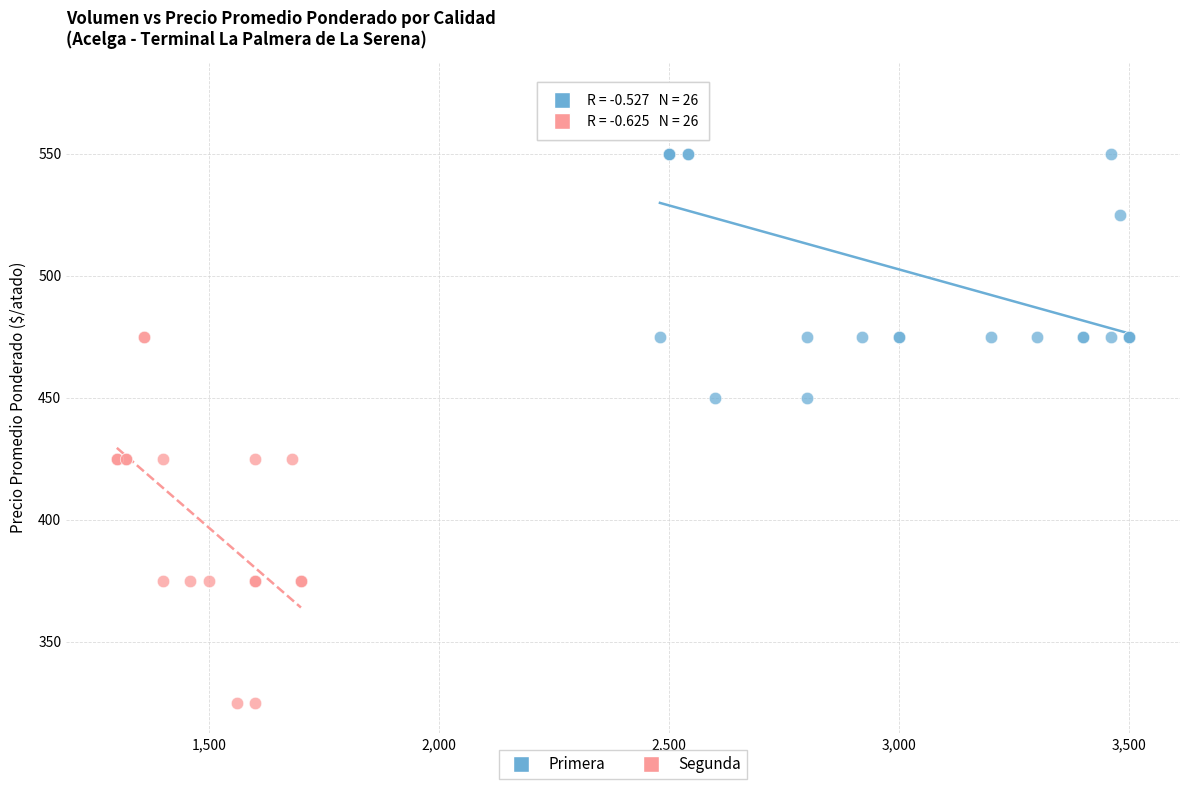

Which series contains the lowest Y value?

Segunda